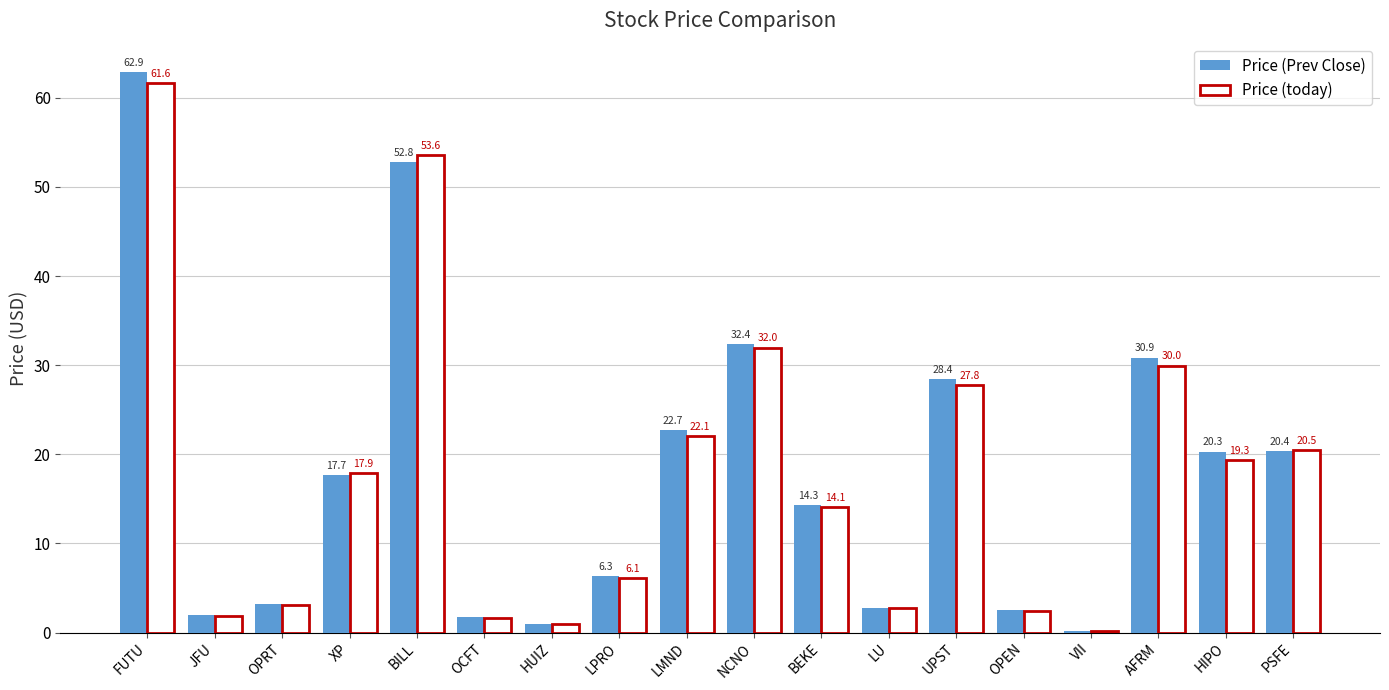

Which series changed the most between JFU and XP?

Price (today)